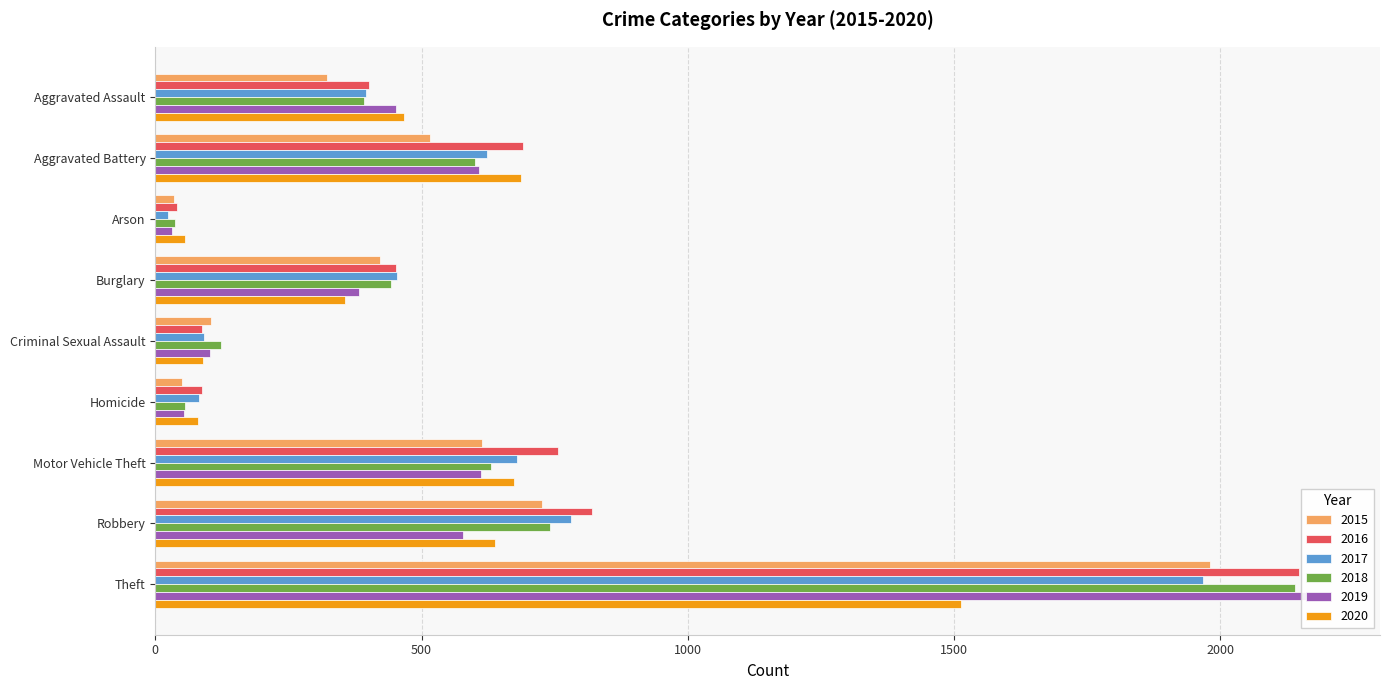

Rank the series by their maximum value, from lowest to highest.

2020, 2017, 2015, 2018, 2016, 2019